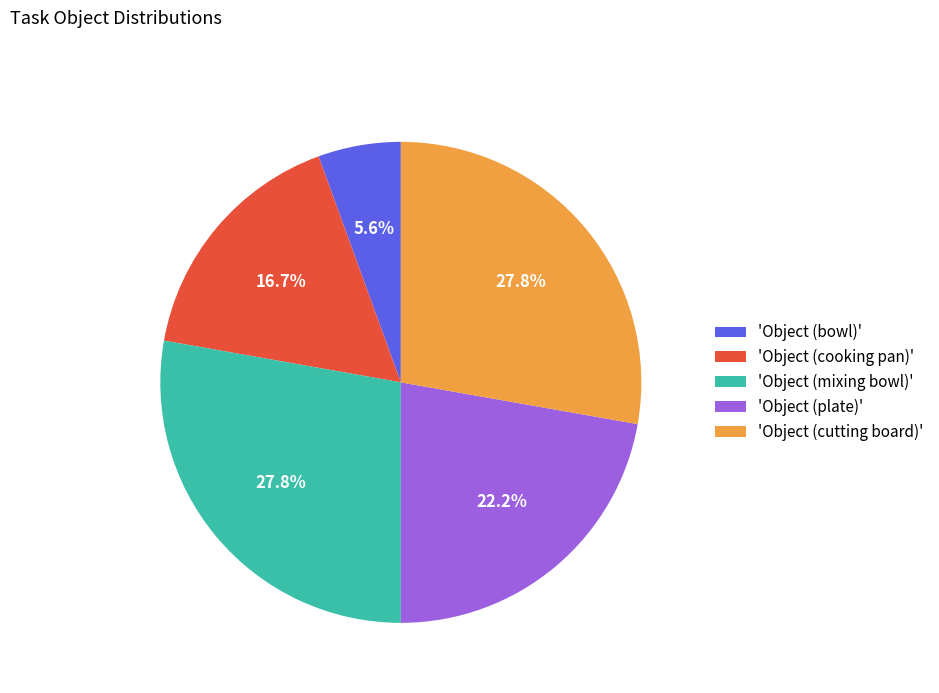

To the nearest percent, what is the difference between the largest and smallest slice percentages?

22%